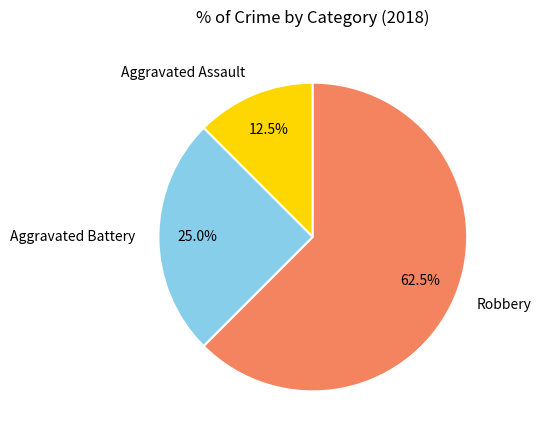

Count the number of slices in the pie.

3